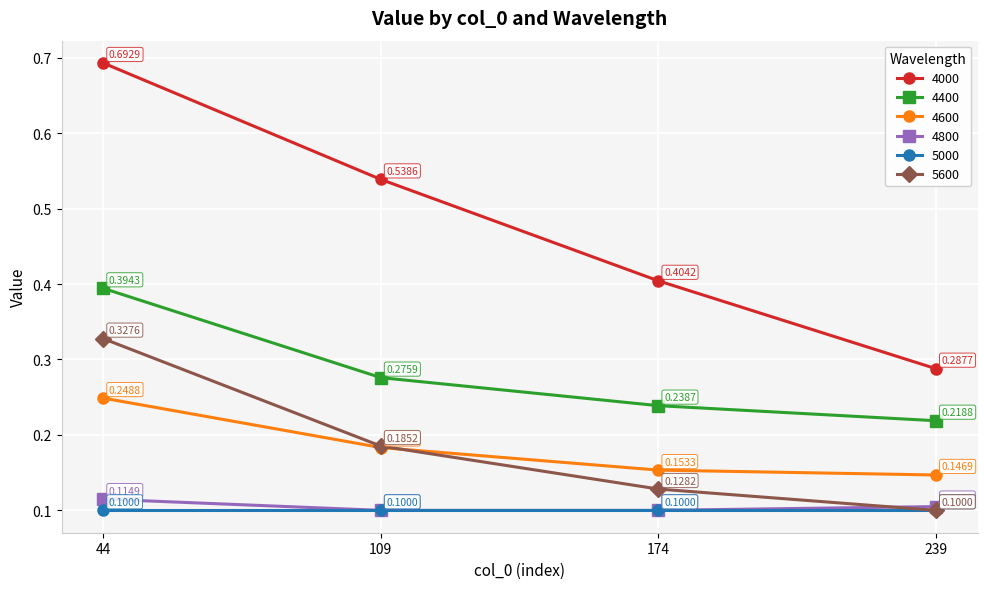

Is the value of 4000 at 109 greater than the value of 4600 at 239?

Yes